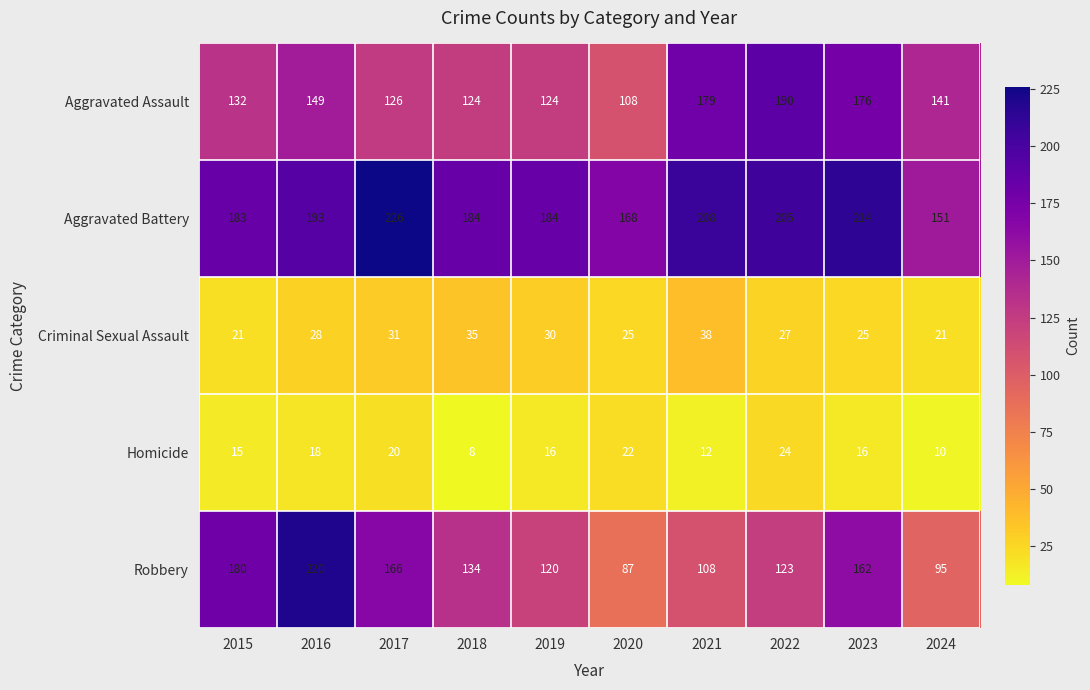

What is the greatest value displayed?

226